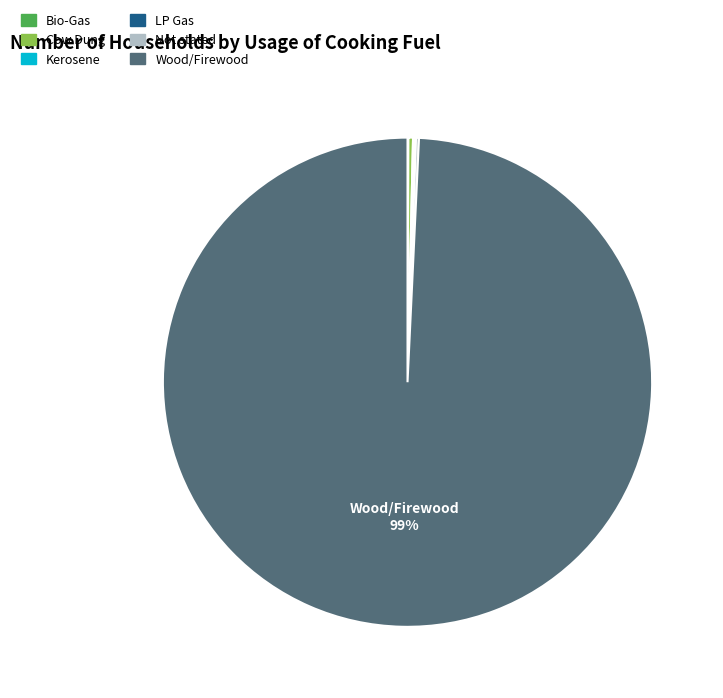

What is the largest slice in the pie chart?

Wood/Firewood